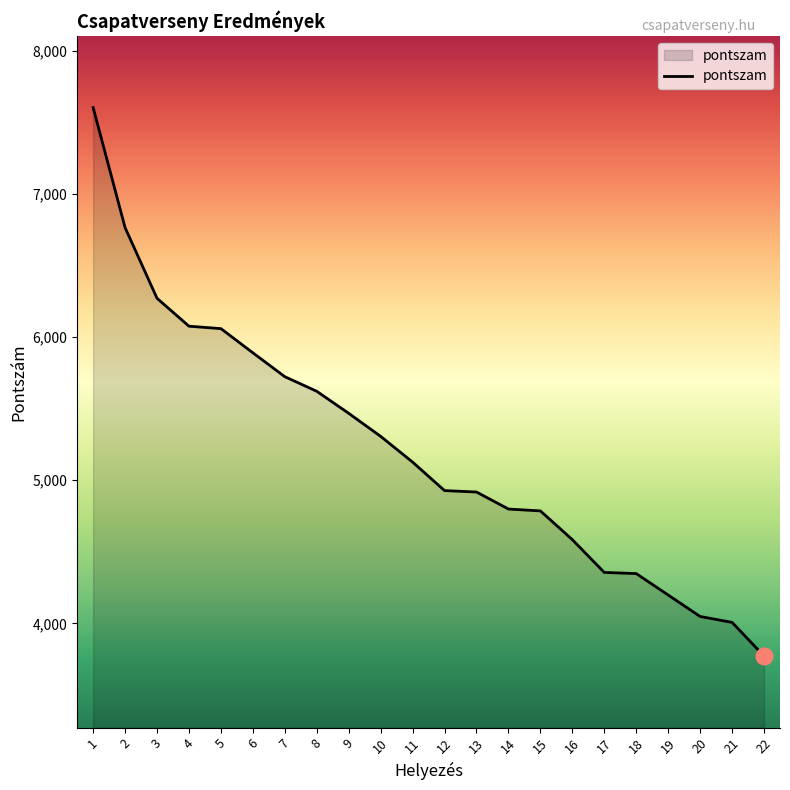

Which has a higher value, 16 or 22?

16